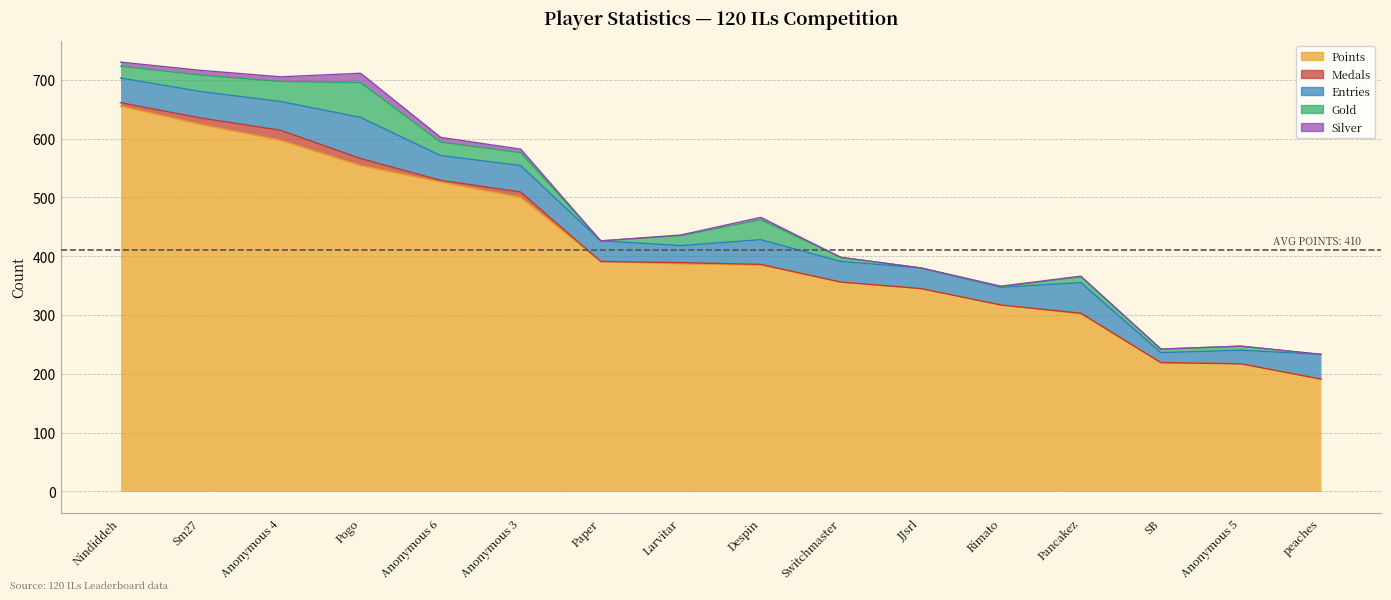

The value of Silver at Larvitar is 1. True or false?

True